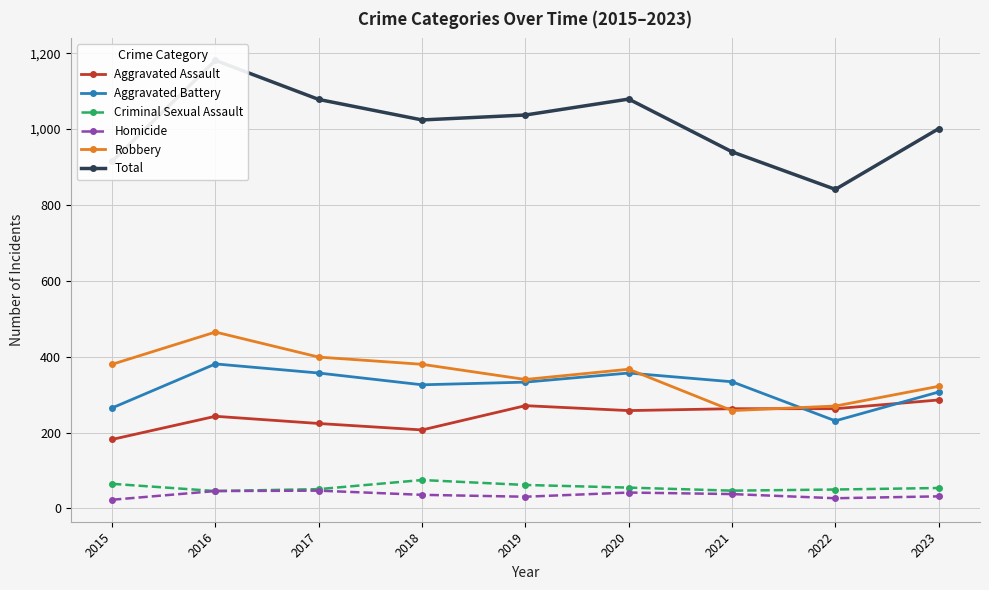

How many categories are shown in the chart?

9